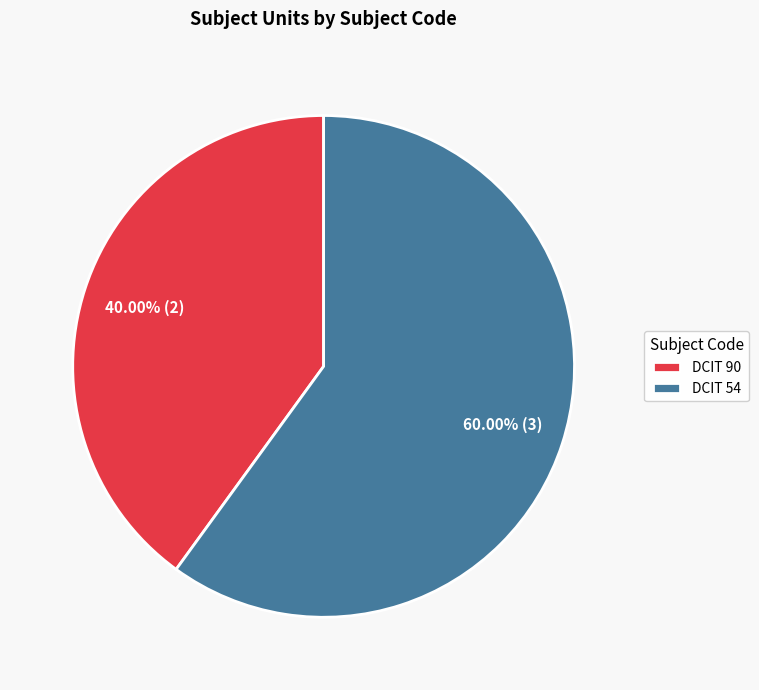

What percentage do DCIT 90 and DCIT 54 together represent?

100.0%